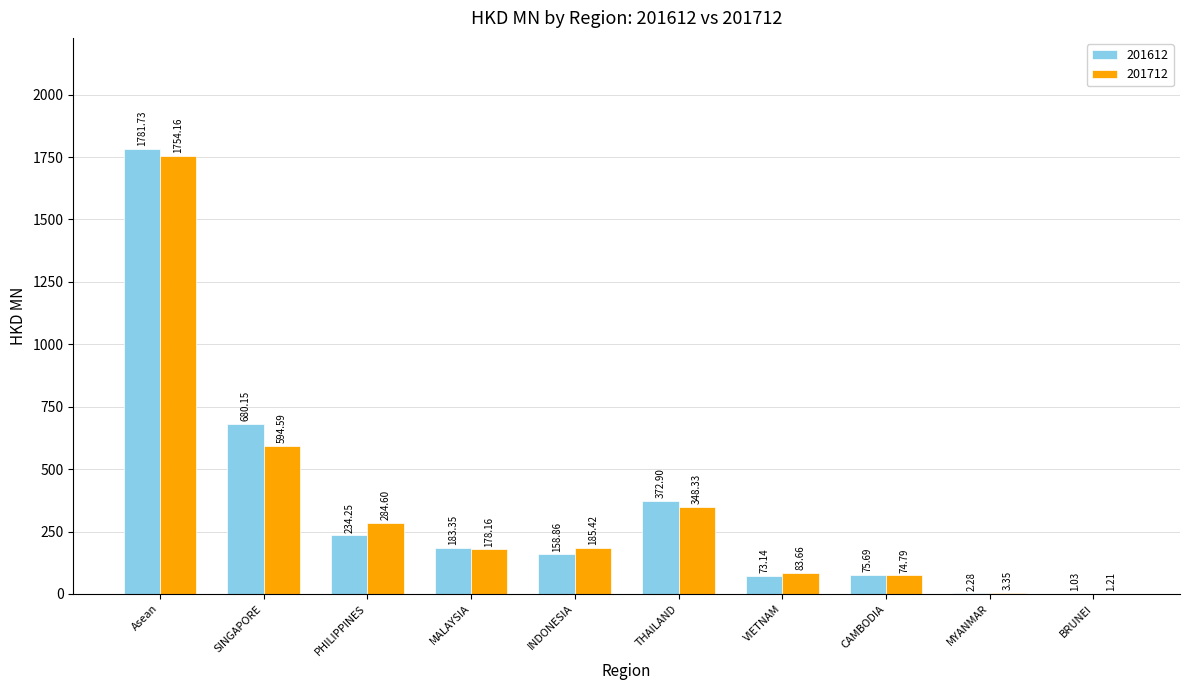

Are the bars horizontal?

No